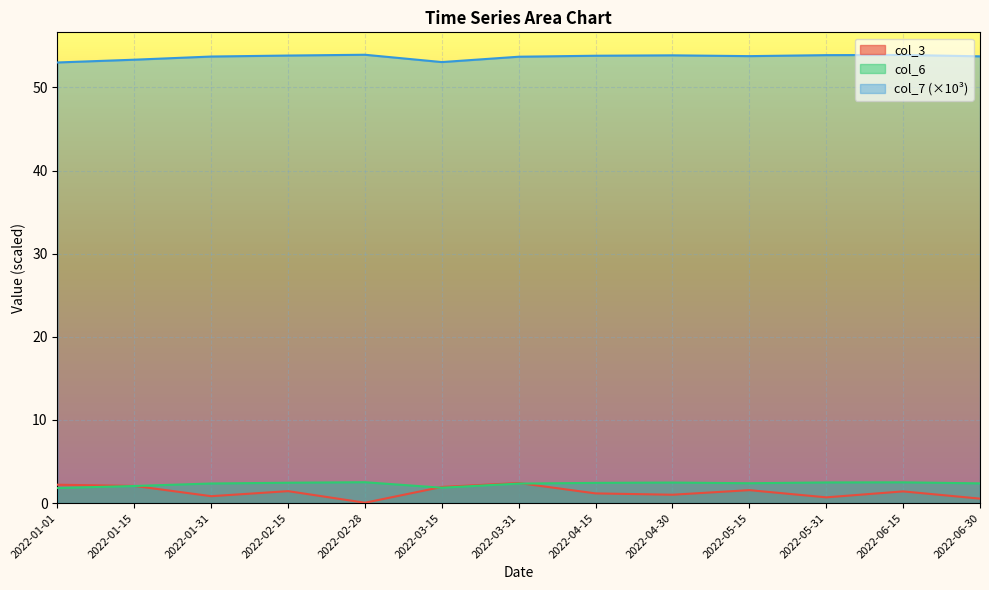

Rank the series at 2022-05-31 from lowest to highest value.

col_3, col_6, col_7 (×10³)